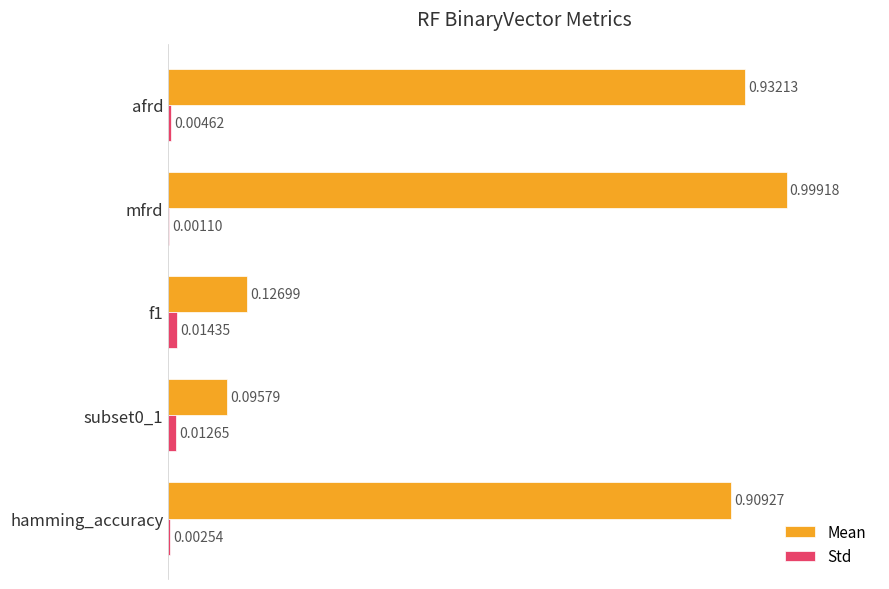

At which label is Std closest to 0?

mfrd